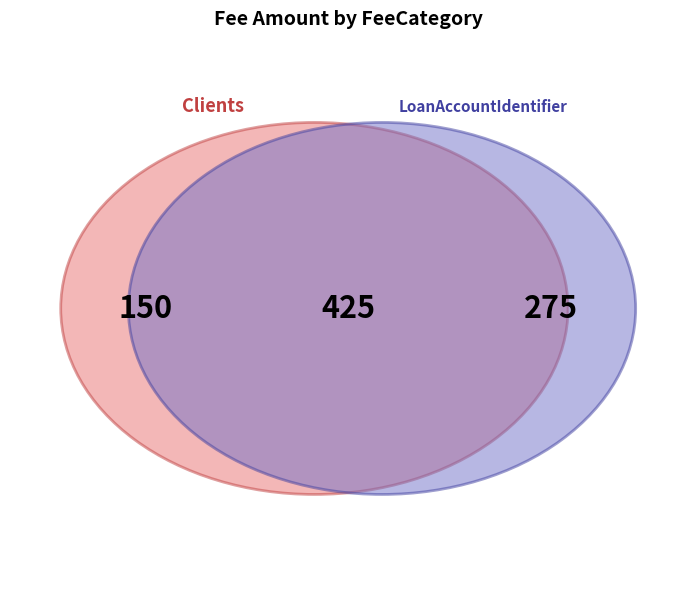

The Clients slice represents 19% of the pie. True or false?

False